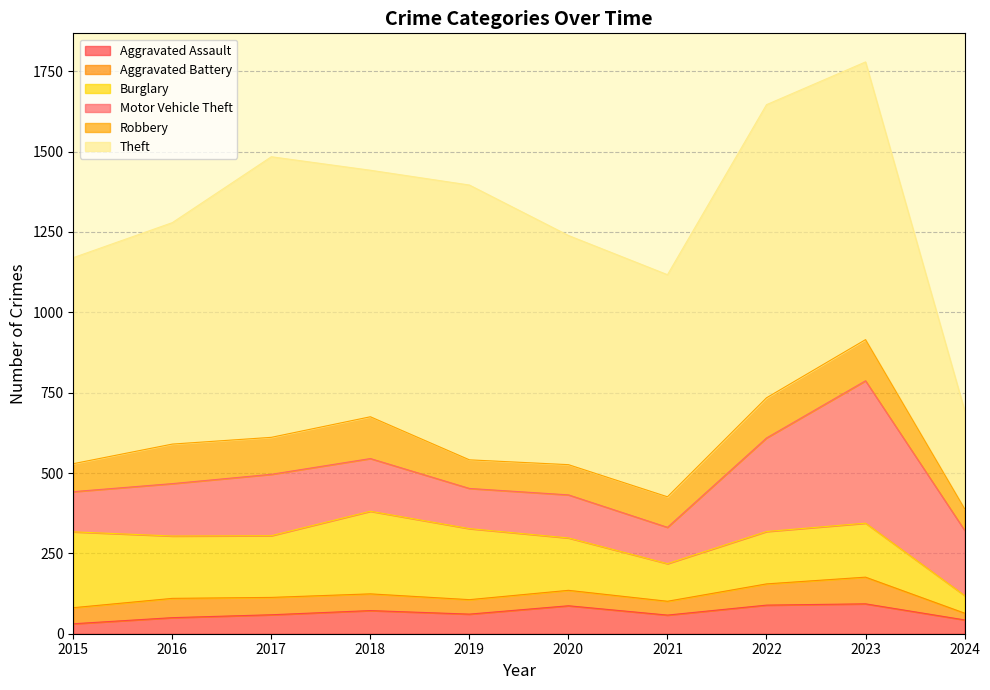

Count the number of categories in the chart.

10